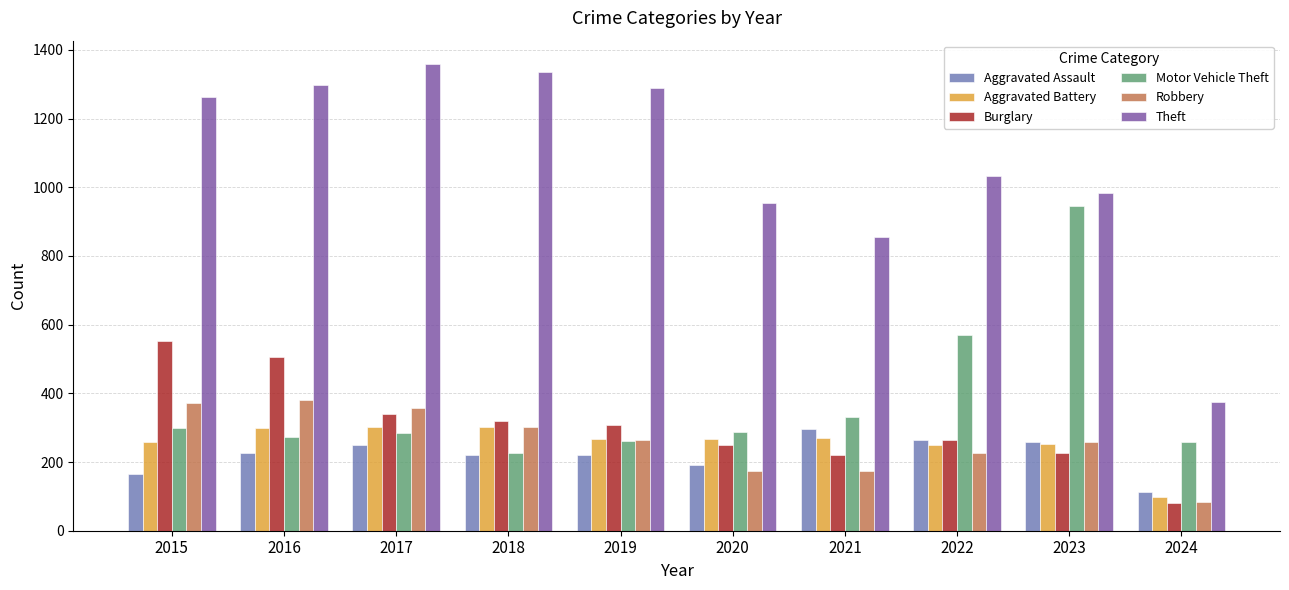

Rank the series at 2017 from highest to lowest value.

Theft, Robbery, Burglary, Aggravated Battery, Motor Vehicle Theft, Aggravated Assault